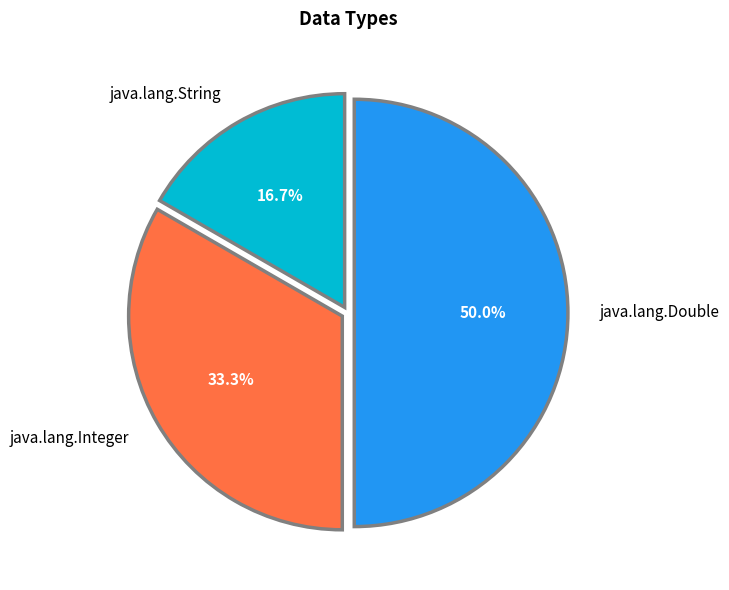

How many slices are in this pie chart?

3